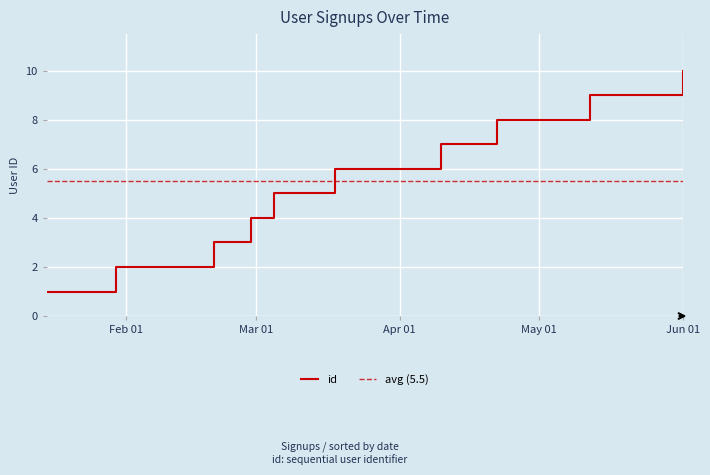

What is the highest value of the id series?

10